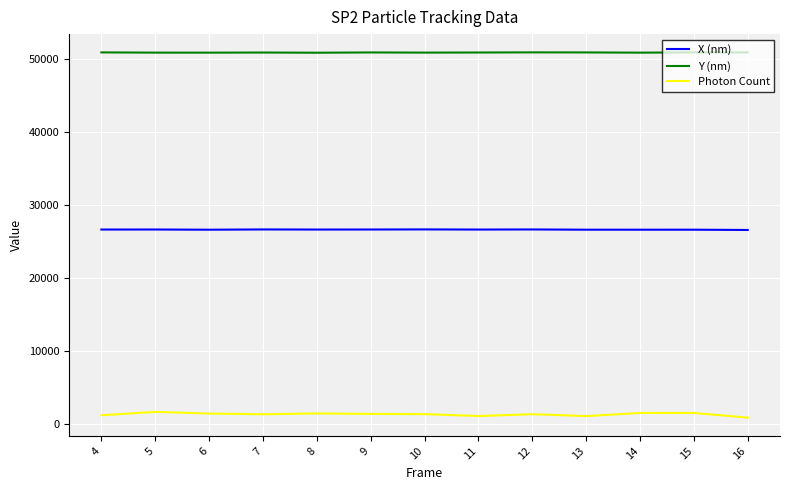

True or false: Y (nm) and Photon Count cross at least once.

False